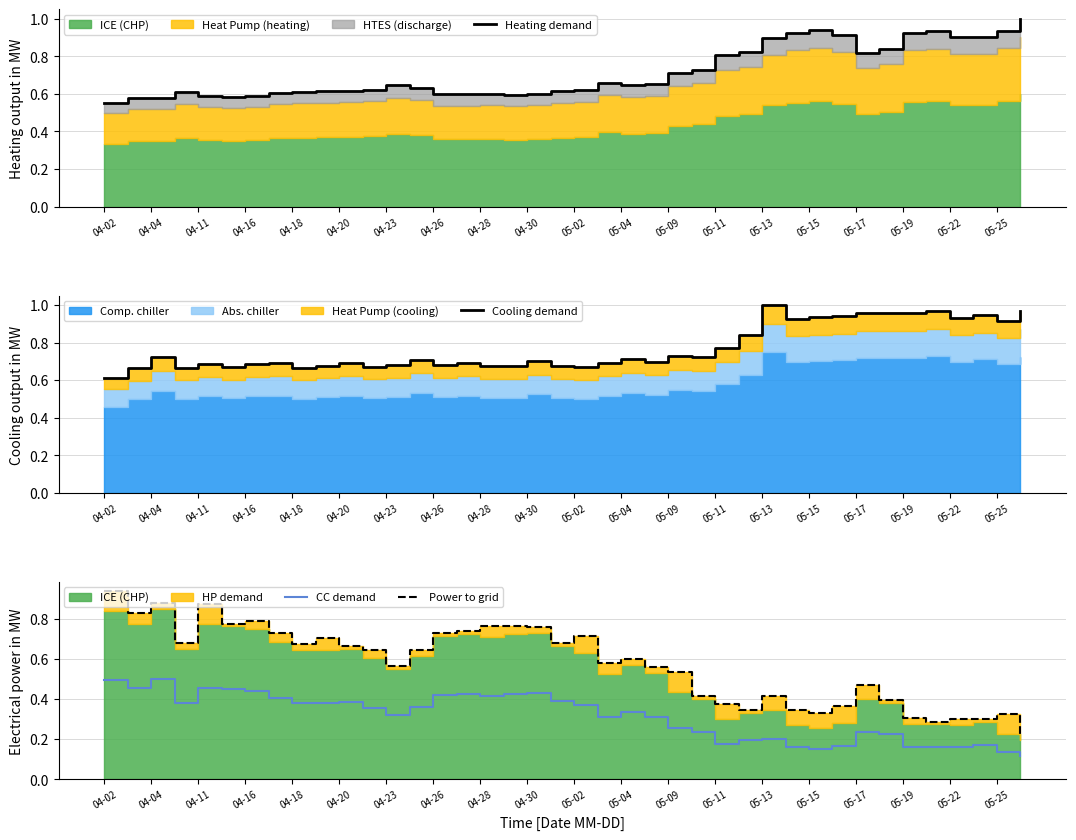

Reading left to right, transcribe all the data shown in this chart.

Heating demand: 0.6	0.6	0.6	0.6	0.6	0.6	0.6	0.6	0.6	0.6	0.6	0.6	0.6	0.6	0.6	0.6	0.6	0.6	0.6	0.6	0.6	0.7	0.6	0.7	0.7	0.7	0.8	0.8	0.9	0.9	0.9	0.9	0.8	0.8	0.9	0.9	0.9	0.9	0.9	1.0
Cooling demand: 0.6	0.7	0.7	0.7	0.7	0.7	0.7	0.7	0.7	0.7	0.7	0.7	0.7	0.7	0.7	0.7	0.7	0.7	0.7	0.7	0.7	0.7	0.7	0.7	0.7	0.7	0.8	0.8	1.0	0.9	0.9	0.9	1.0	1.0	1.0	1.0	0.9	0.9	0.9	1.0
CC demand: 0.5	0.5	0.5	0.4	0.5	0.4	0.4	0.4	0.4	0.4	0.4	0.4	0.3	0.4	0.4	0.4	0.4	0.4	0.4	0.4	0.4	0.3	0.3	0.3	0.3	0.2	0.2	0.2	0.2	0.2	0.2	0.2	0.2	0.2	0.2	0.2	0.2	0.2	0.1	0.1
Power to grid: 0.9	0.8	0.9	0.7	0.9	0.8	0.8	0.7	0.7	0.7	0.7	0.6	0.6	0.6	0.7	0.7	0.8	0.8	0.8	0.7	0.7	0.6	0.6	0.6	0.5	0.4	0.4	0.3	0.4	0.3	0.3	0.4	0.5	0.4	0.3	0.3	0.3	0.3	0.3	0.2